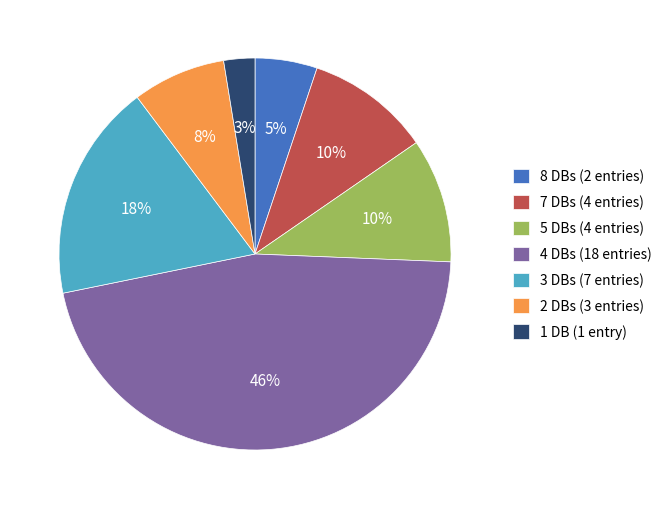

Count the number of slices in the pie.

7